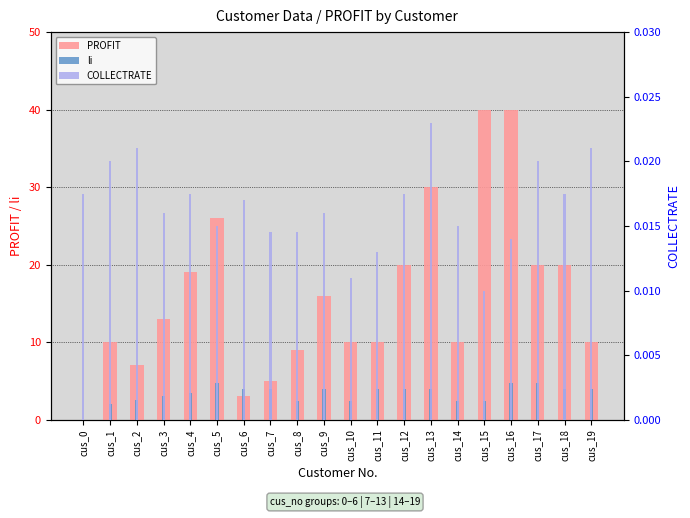

What is the value of the PROFIT bar at the 14th from the left?

30.0